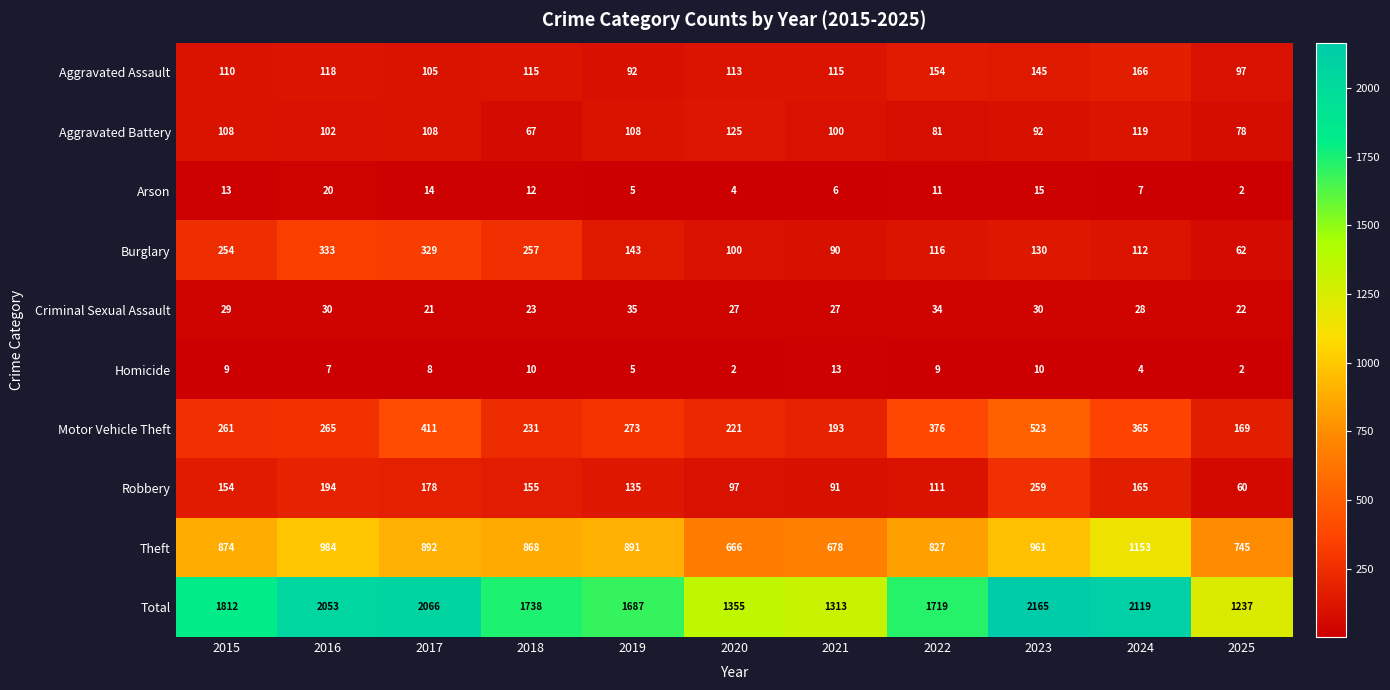

At which label does Arson first exceed 11?

2015